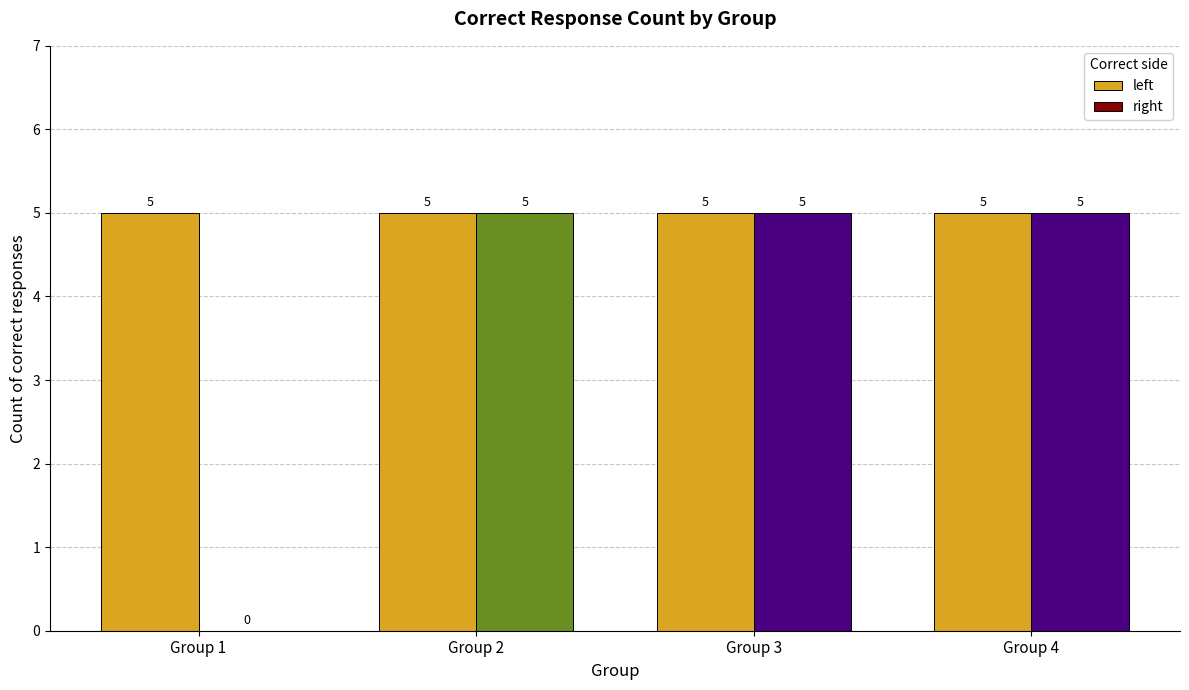

The value of left at Group 4 is 9. True or false?

False